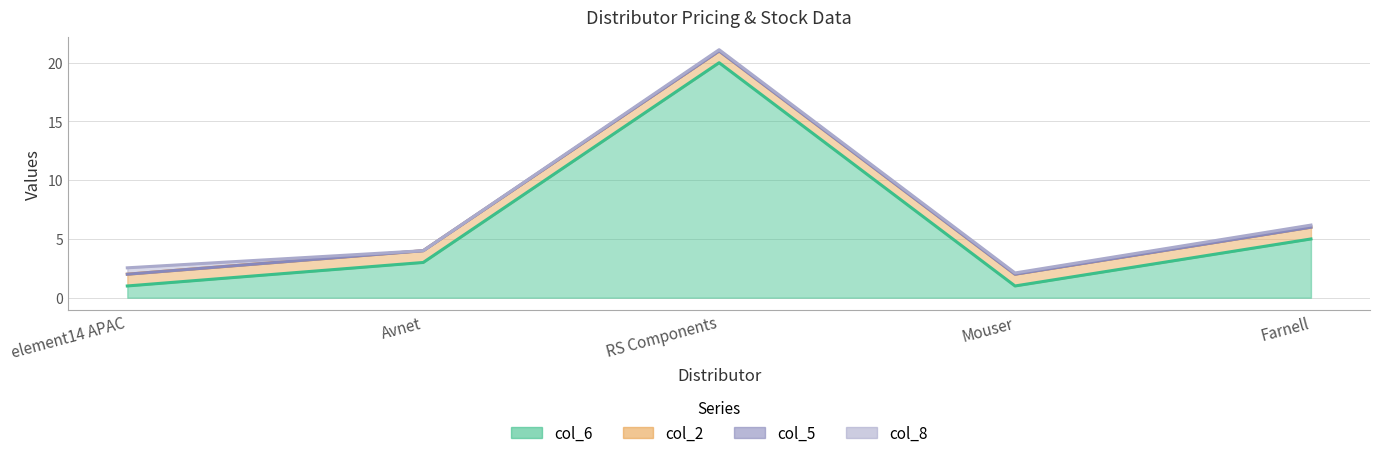

True or false: col_8 has a value of 0.2 at Farnell.

True